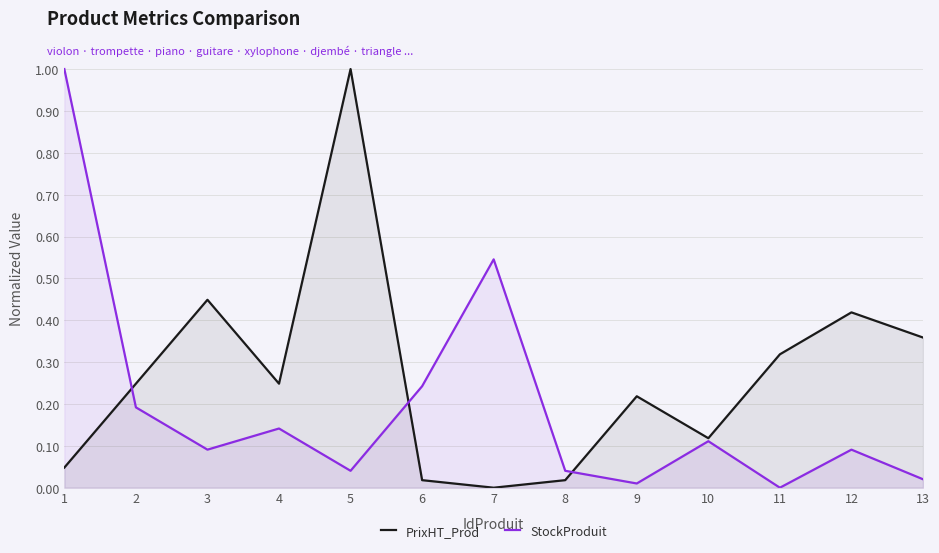

What is the sum of all PrixHT_Prod values?

3.5